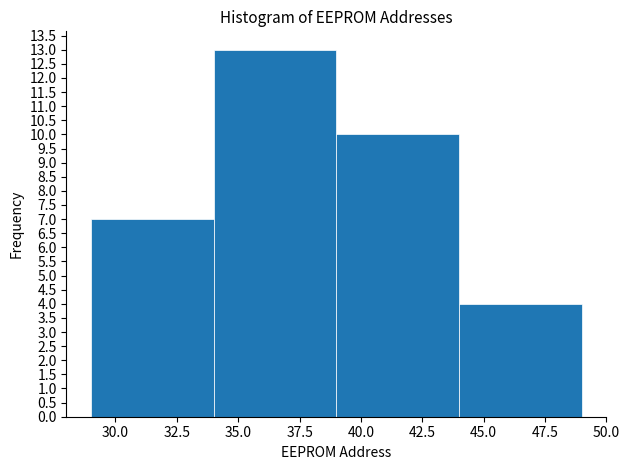

Reading left to right, list every bar in this chart as the range it spans on the x-axis followed by its height. The values are not printed on the chart, so give them approximately, as read against the axis.

29 to 34: 7
34 to 39: 13
39 to 44: 10
44 to 49: 4